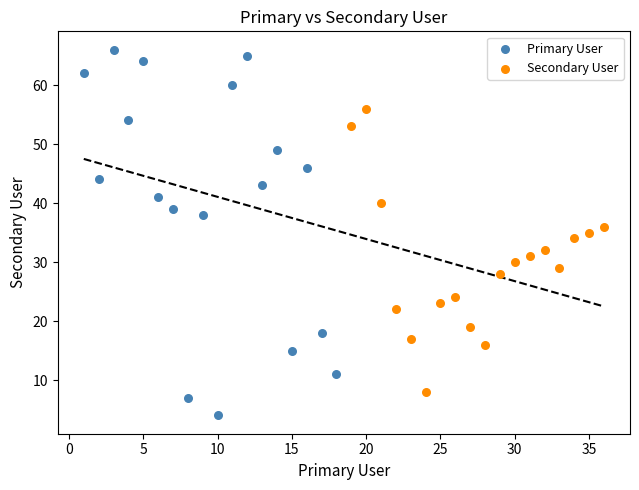

Which series contains the highest Y value?

Primary User